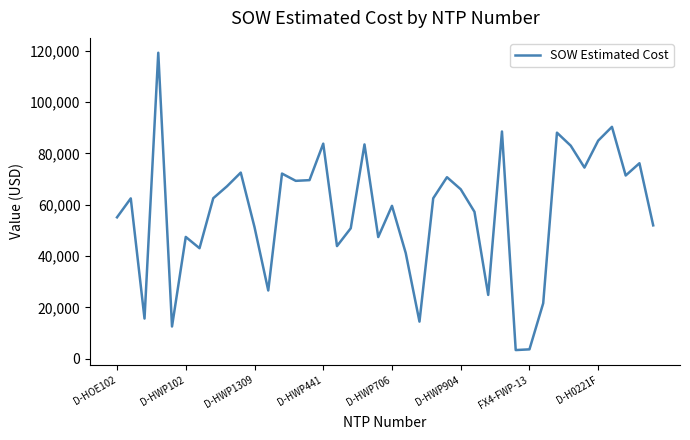

What is the maximum value shown in the chart?

119135.3